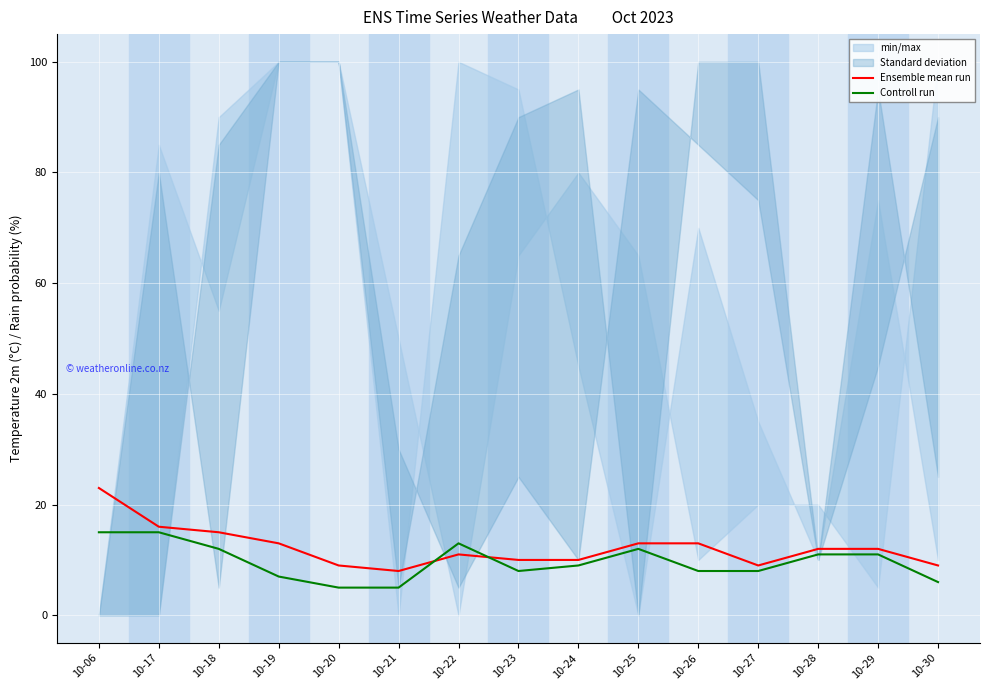

Reading left to right, list all the values displayed in this chart.

Ensemble mean run: 23	16	15	13	9	8	11	10	10	13	13	9	12	12	9
Controll run: 15	15	12	7	5	5	13	8	9	12	8	8	11	11	6